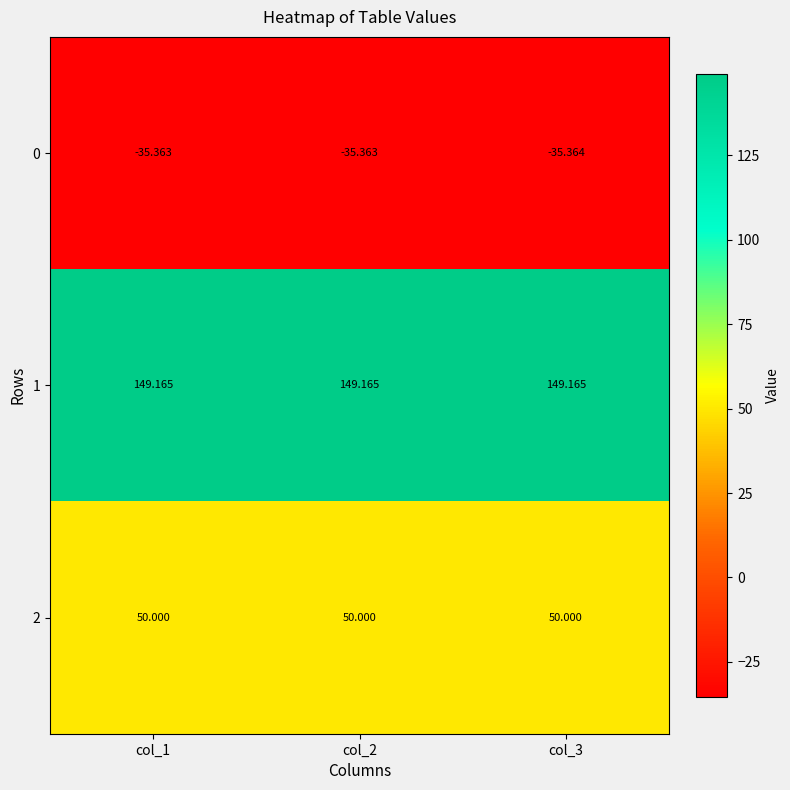

Which series changed the most between col_1 and col_3?

0